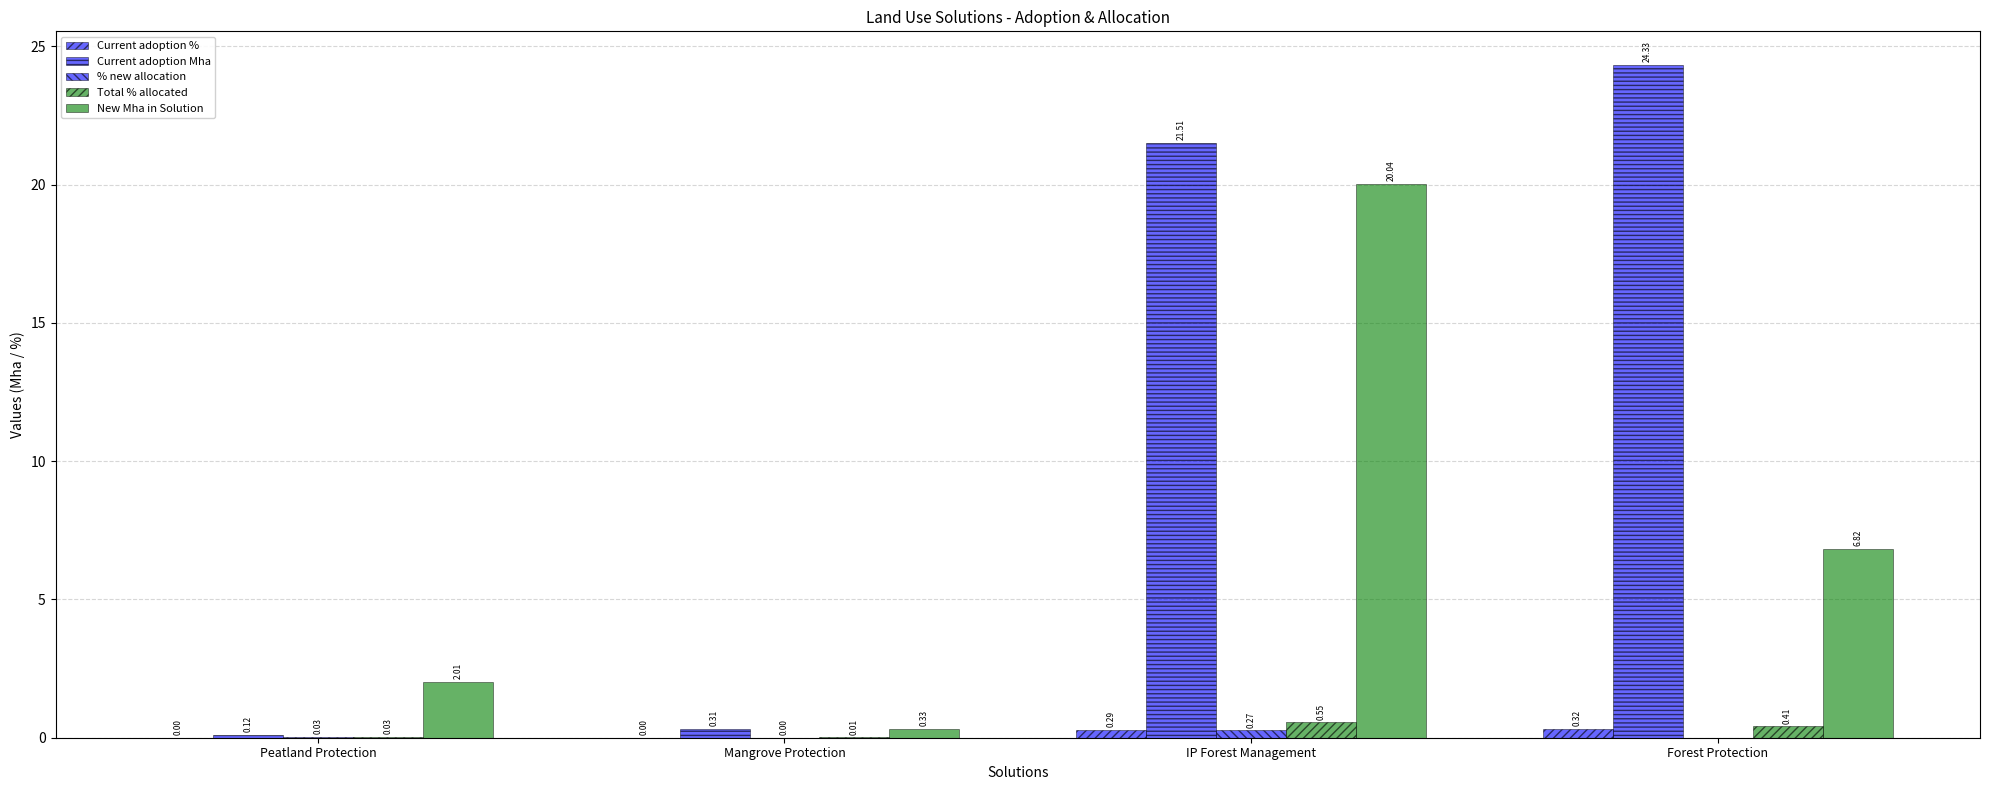

How many categories are shown in the chart?

4